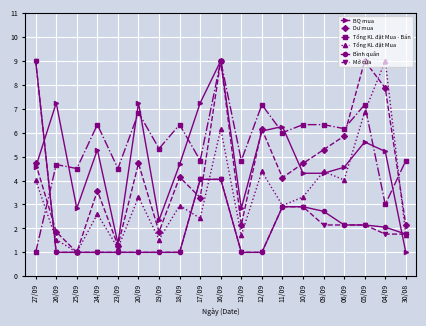

How many distinct data groups are displayed?

6